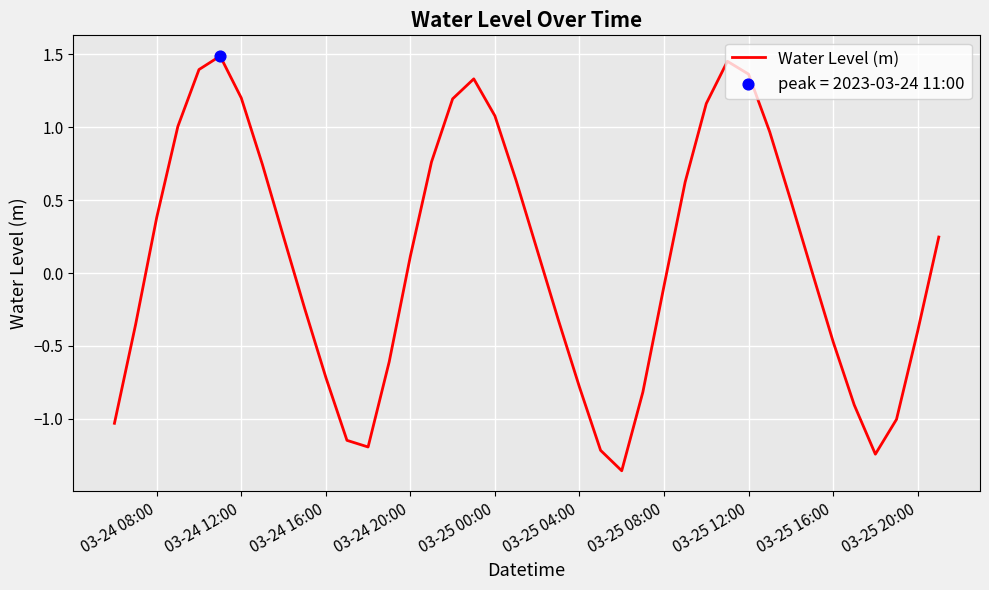

What is the difference between the maximum and minimum values?

2.8